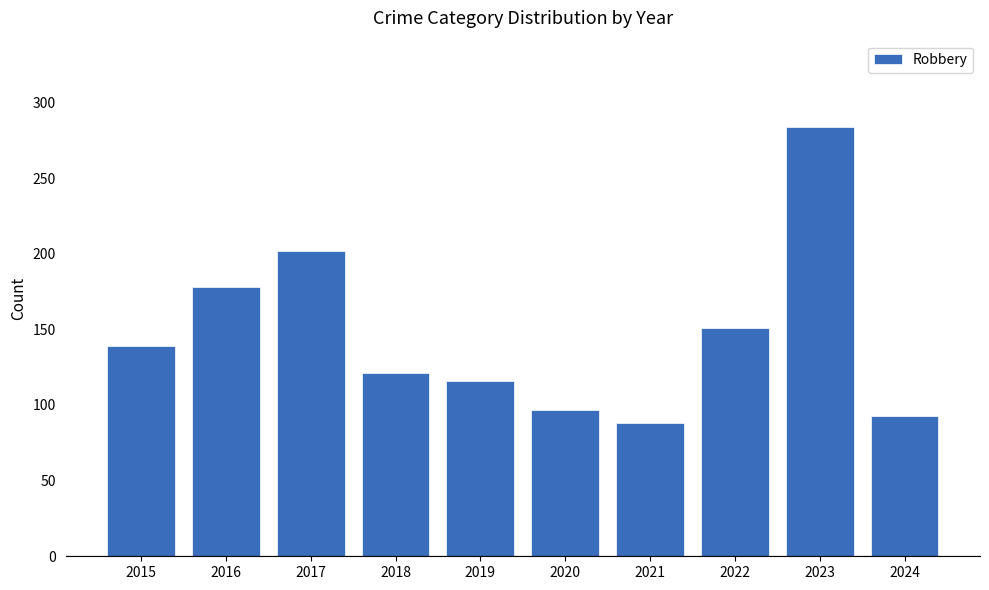

Reading left to right, what are all the values shown in this chart?

2015=139	2016=178	2017=202	2018=121	2019=116	2020=97	2021=88	2022=151	2023=284	2024=93